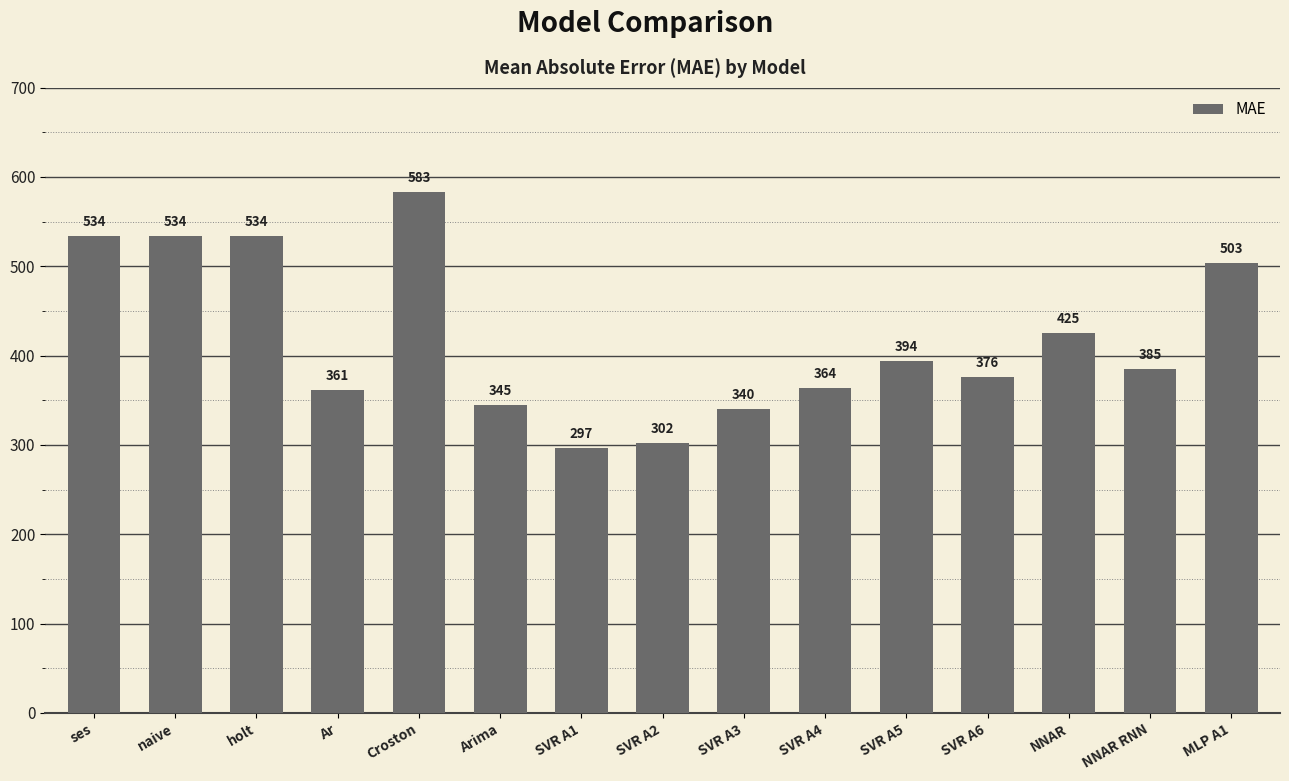

What is the label of the 6th bar from the right?

SVR A4